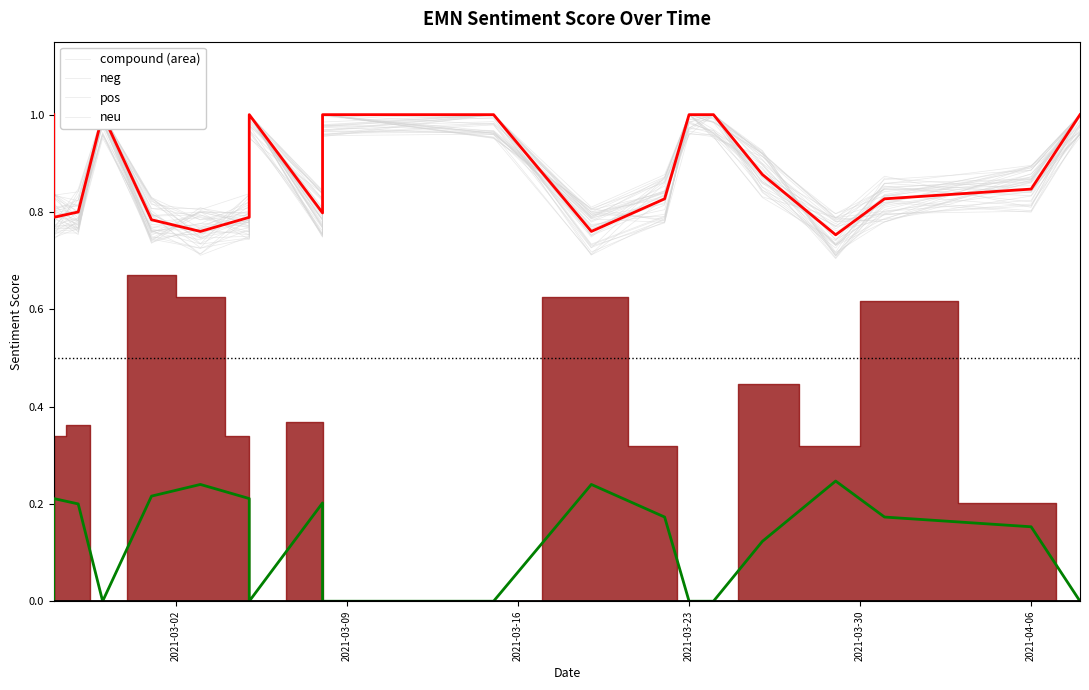

At which category is the sum across all series the highest?

2021-03-02